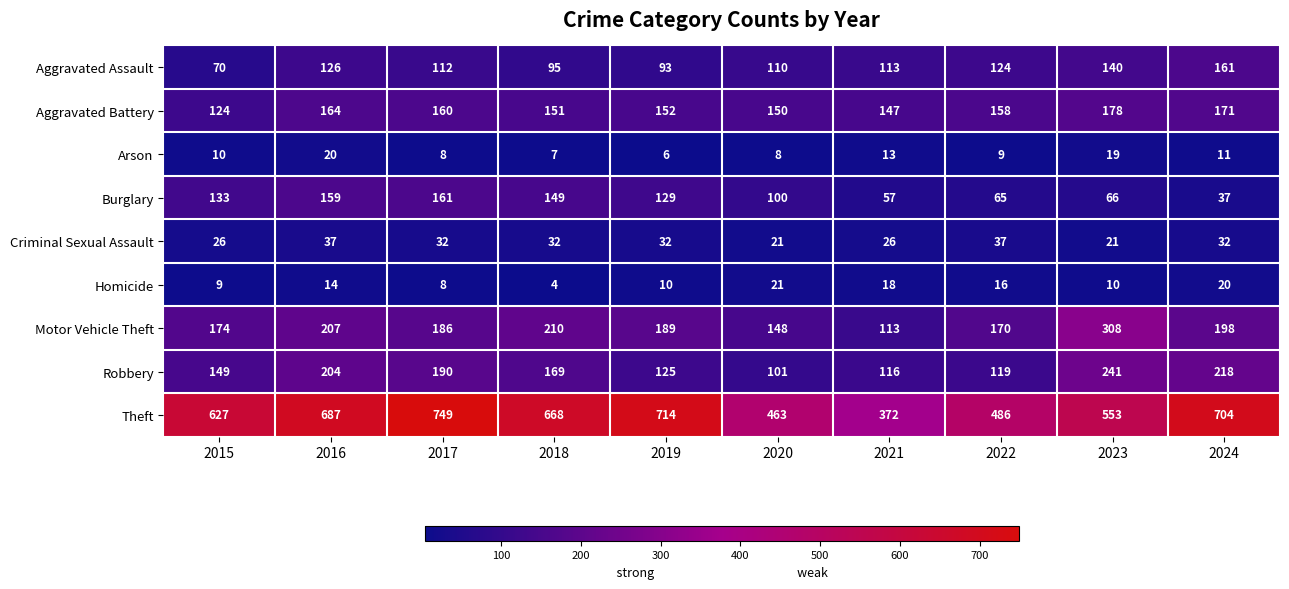

Which series changed the most between 2015 and 2022?

Theft